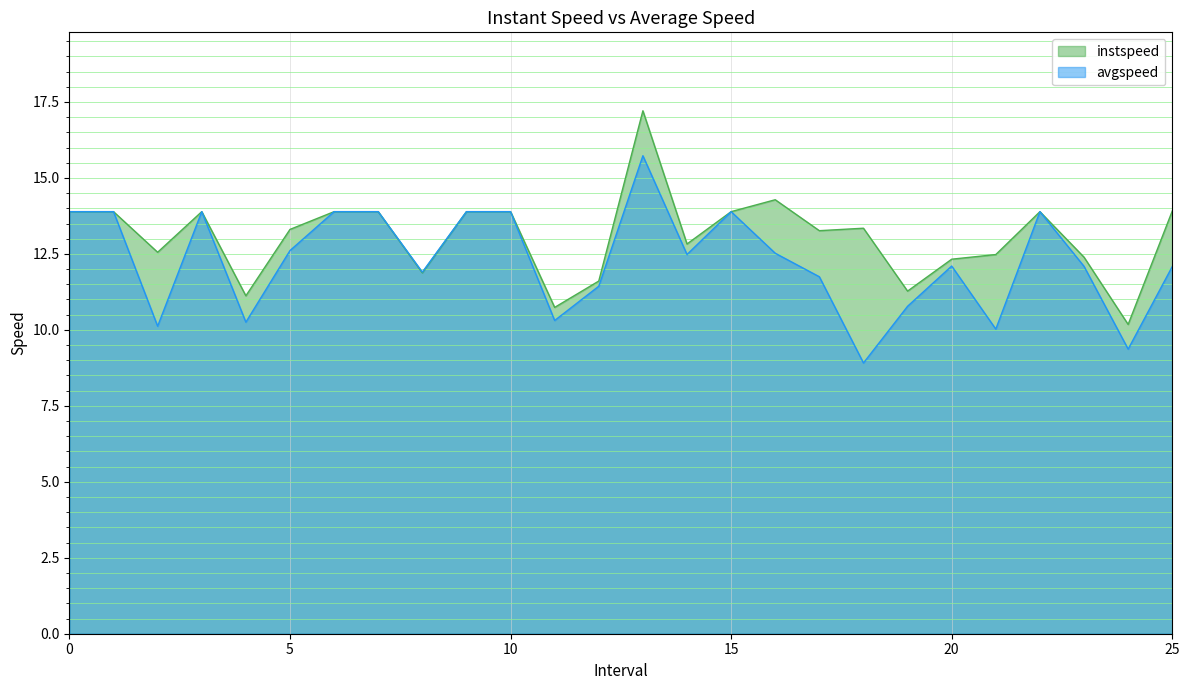

What position from the right is 25.0?

1